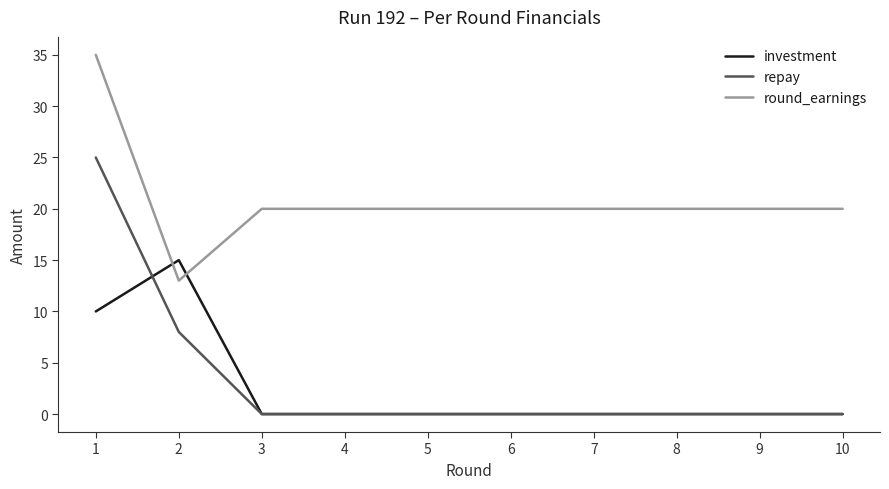

What is the maximum value shown in the chart?

35